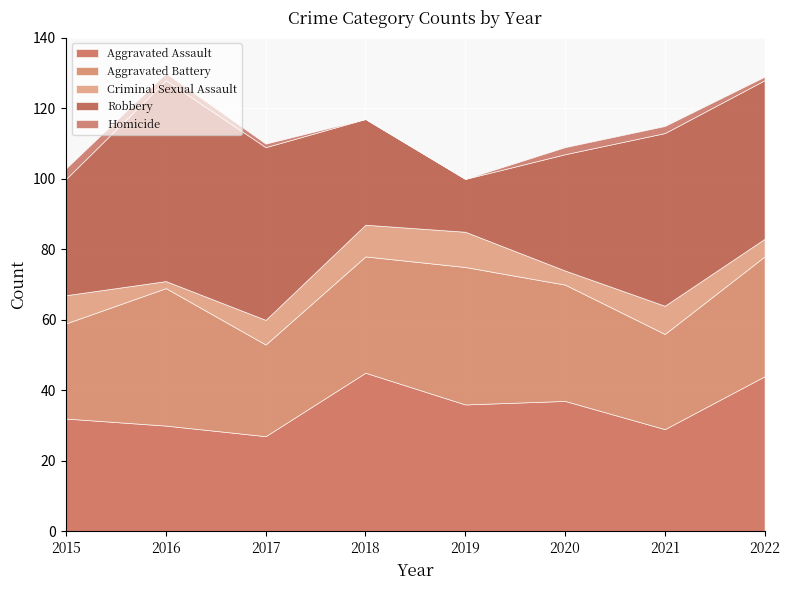

Reading left to right, extract all data points from this chart.

Aggravated Assault: 2015=32	2016=30	2017=27	2018=45	2019=36	2020=37	2021=29	2022=44
Aggravated Battery: 2015=27	2016=39	2017=26	2018=33	2019=39	2020=33	2021=27	2022=34
Criminal Sexual Assault: 2015=8	2016=2	2017=7	2018=9	2019=10	2020=4	2021=8	2022=5
Robbery: 2015=33	2016=57	2017=49	2018=30	2019=15	2020=33	2021=49	2022=45
Homicide: 2015=3	2016=2	2017=1	2018=0	2019=0	2020=2	2021=2	2022=1